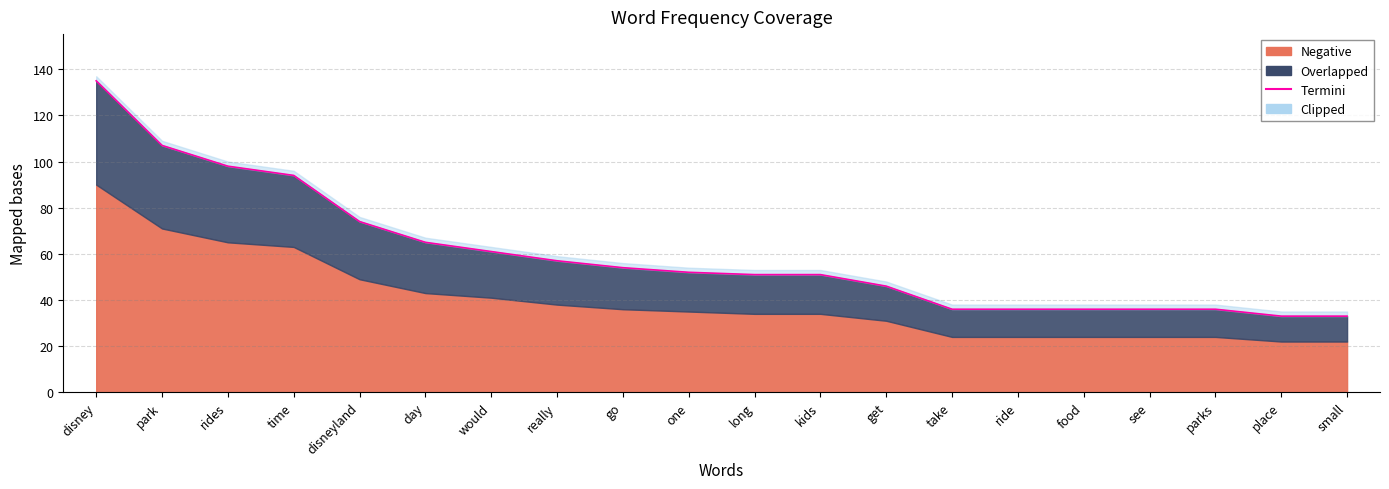

What is the difference between the maximum and minimum values?

102